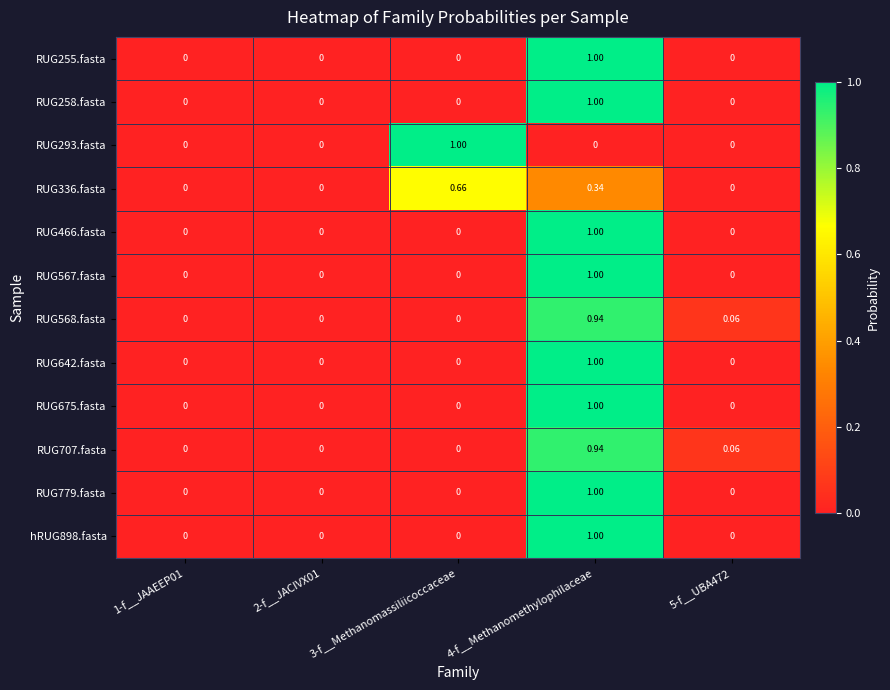

Is the value of RUG675.fasta at 5-f__UBA472 greater than the value of RUG707.fasta at 5-f__UBA472?

No